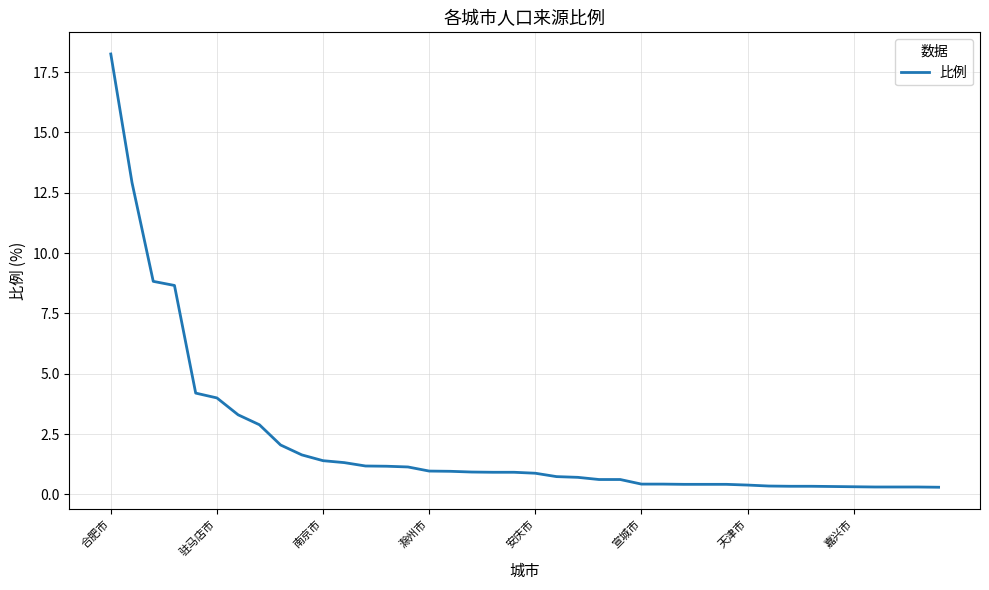

How many series are shown in this chart?

1